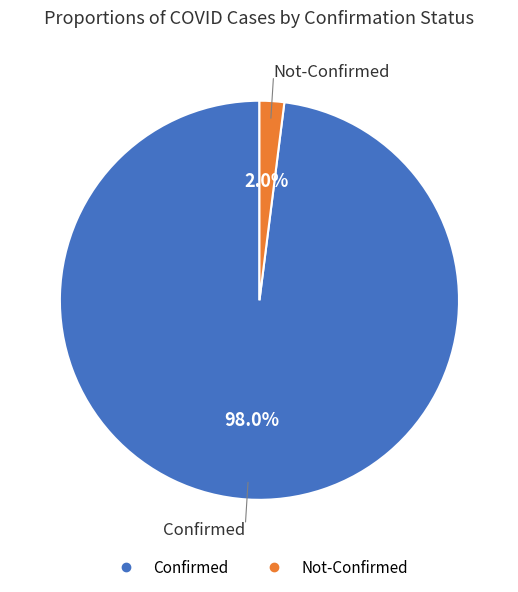

Rank the categories by value from lowest to highest.

Not-Confirmed, Confirmed